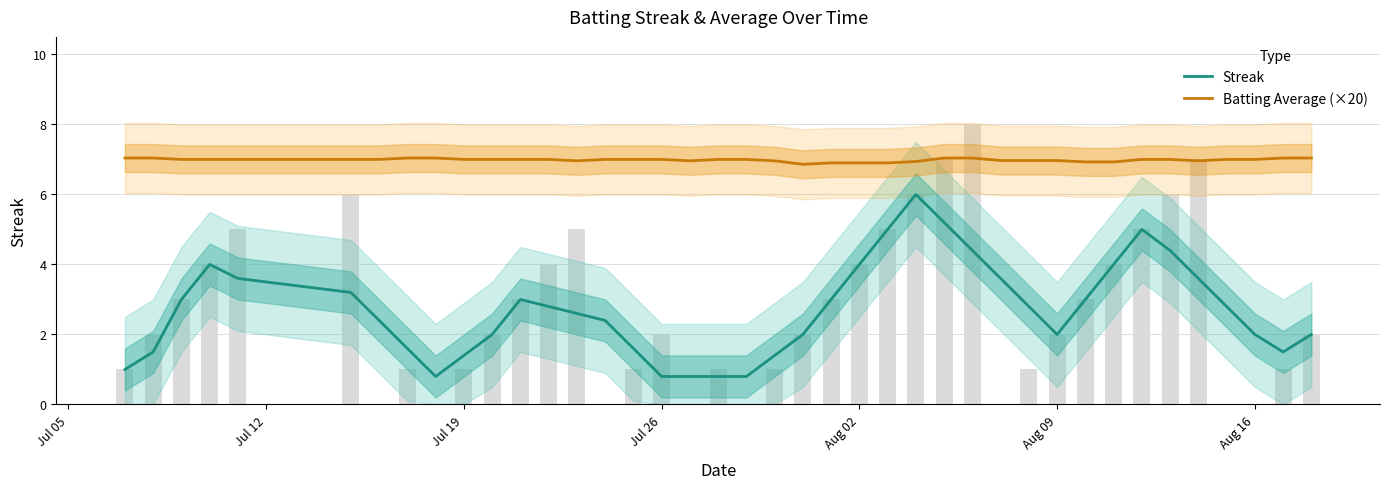

Which series changed the most between Jul 12 and Aug 09?

Streak